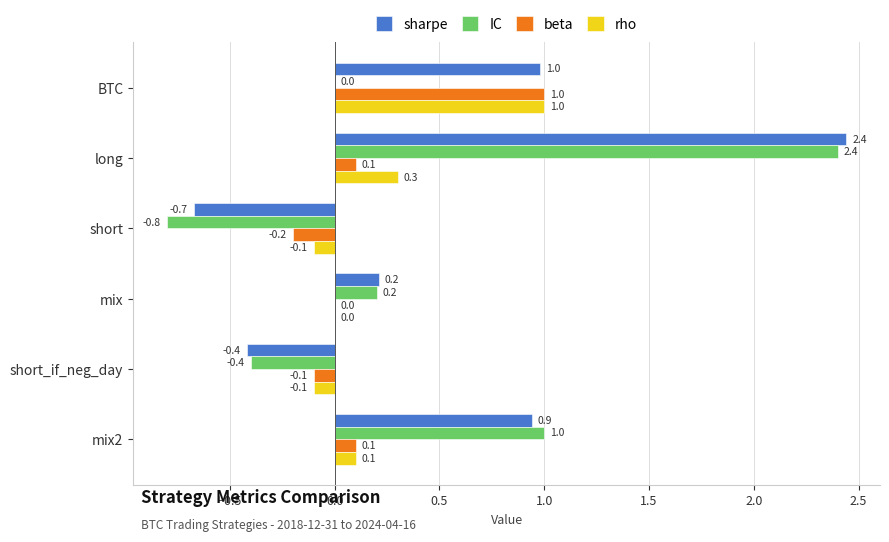

Which series has the largest range (max minus min)?

IC